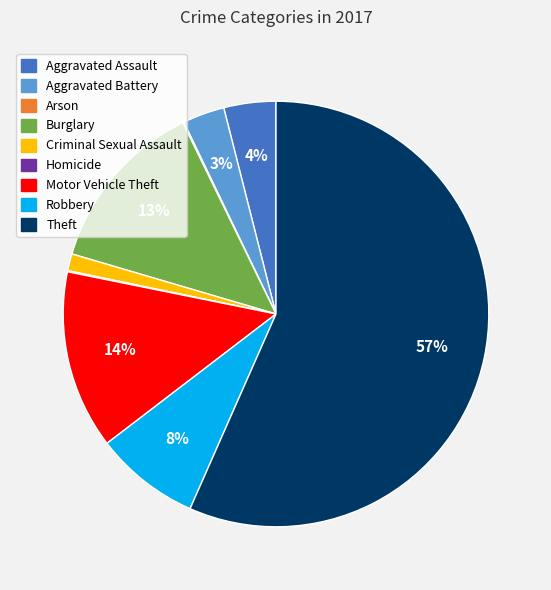

Which has a higher value, Aggravated Assault or Theft?

Theft